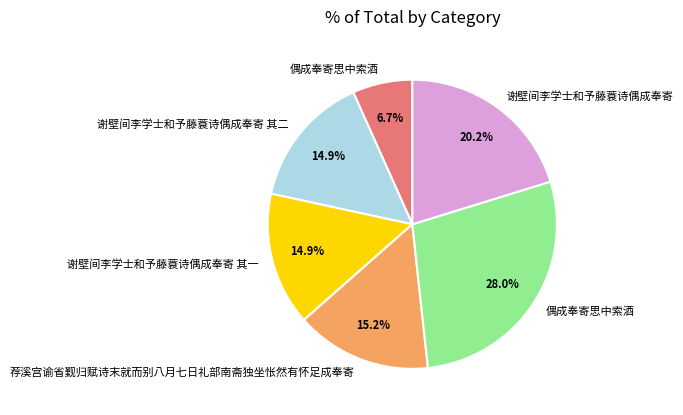

Is there a majority slice in this chart?

No